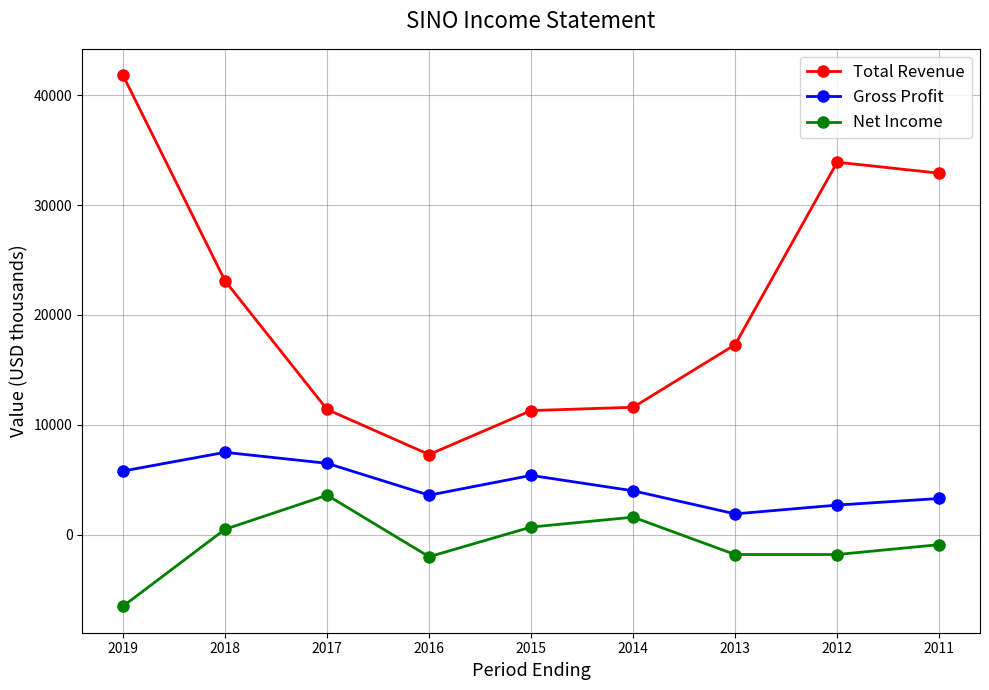

True or false: Net Income has a value of -900 at 2011.

True